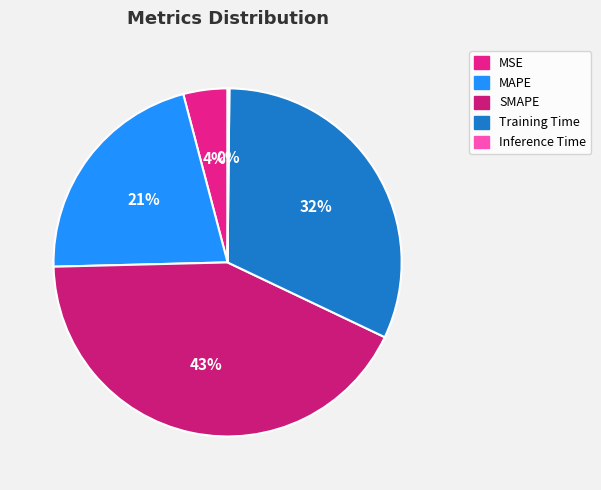

Rank the categories by value from lowest to highest.

Inference Time, MSE, MAPE, Training Time, SMAPE